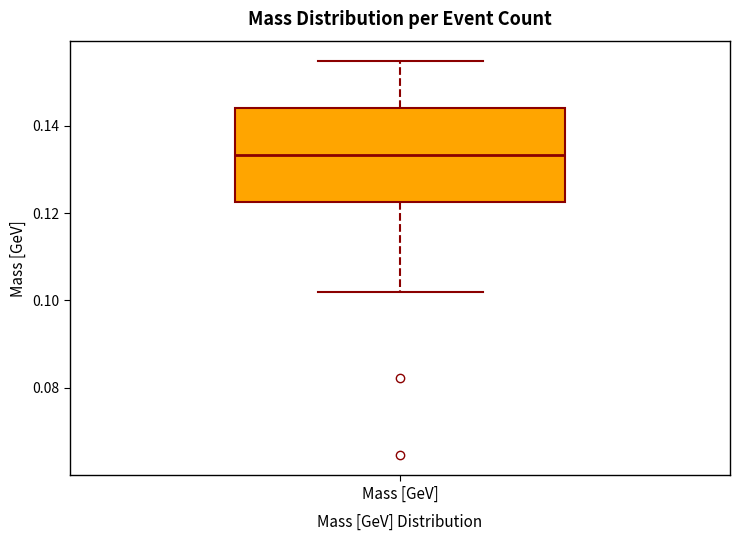

Transcribe this box plot: give where the median line is, the range the box spans, and where the two whiskers end, as read against the y-axis. The values are not printed on the chart, so give them approximately, as read against the axis.

median 0.134, box 0.122 to 0.144, whiskers 0.102 to 0.154